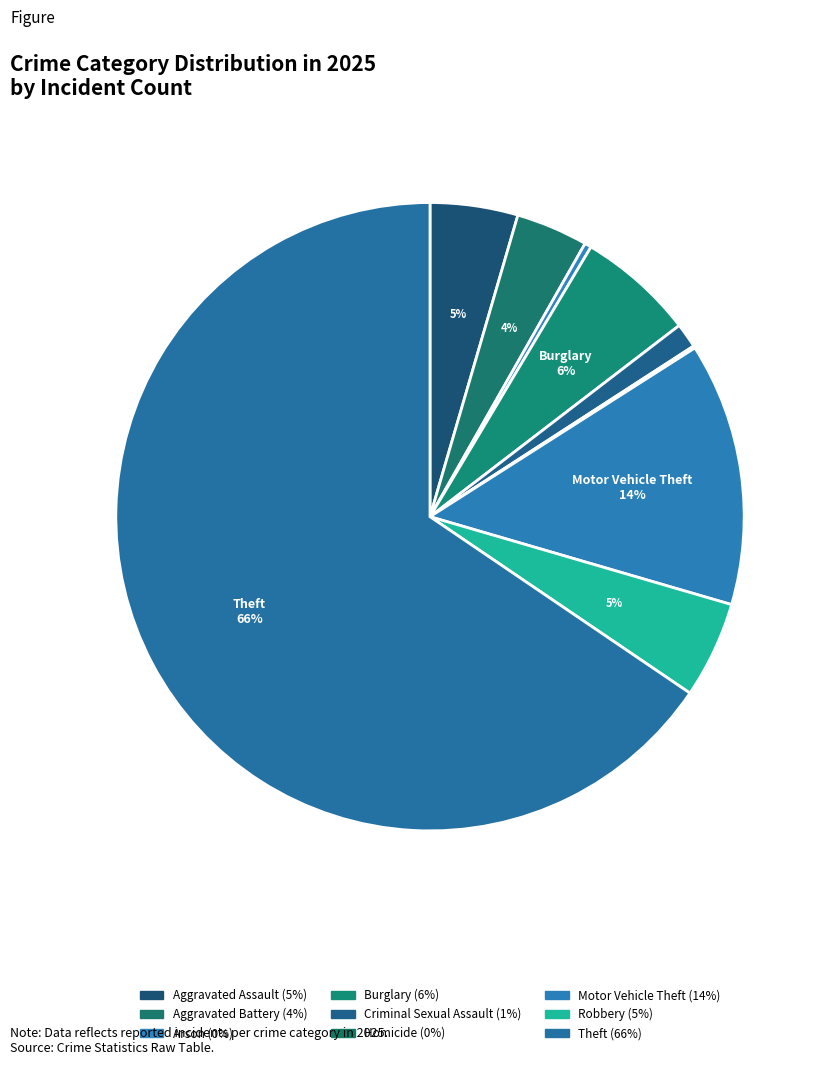

Which slice represents more than half of the pie?

Theft